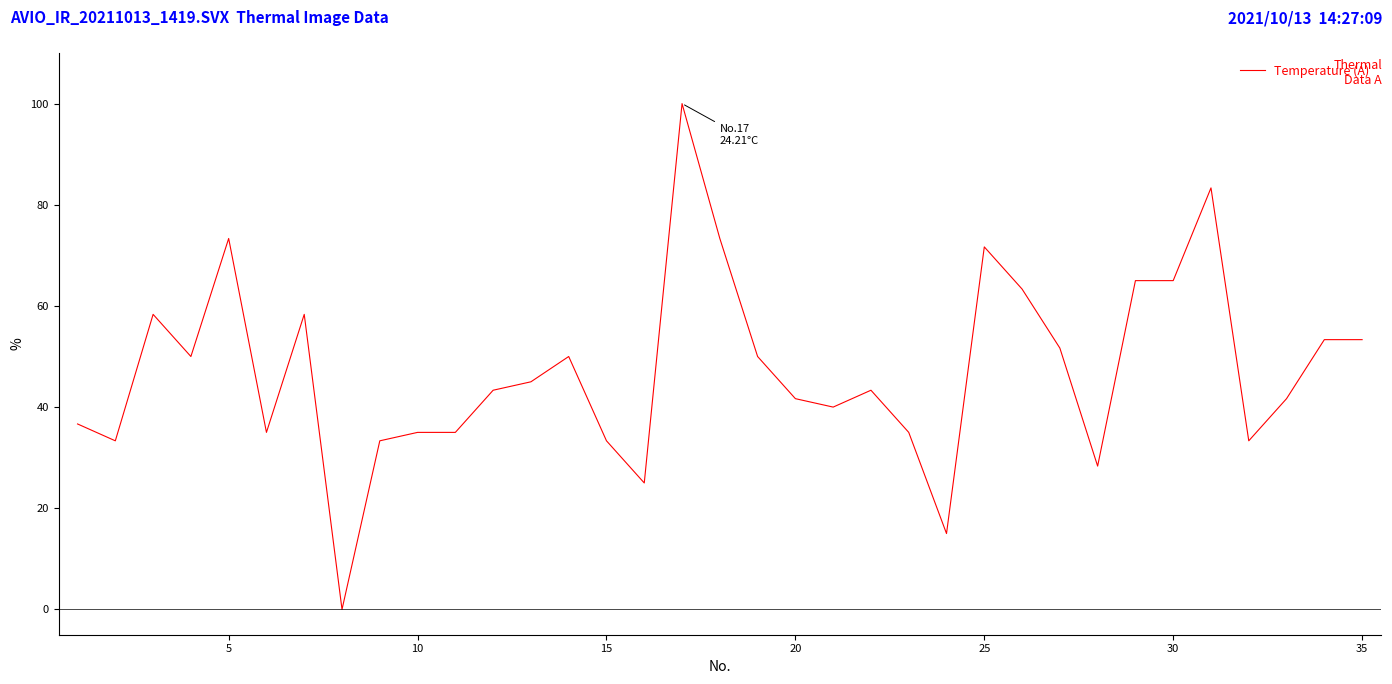

Does the chart have visible grid lines?

No